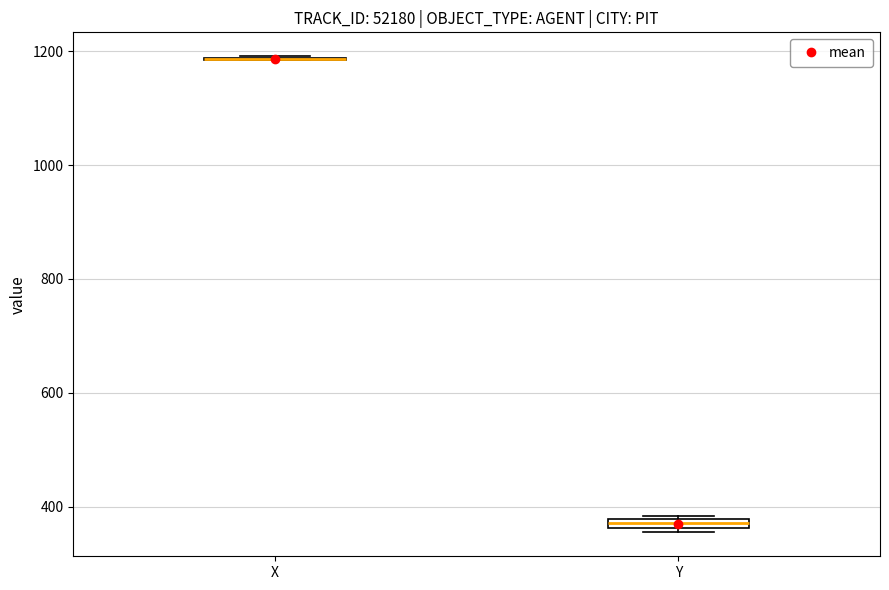

Where is the upper edge of the box for Y on the y-axis? The values are not printed on the chart, so give them approximately, as read against the axis.

380